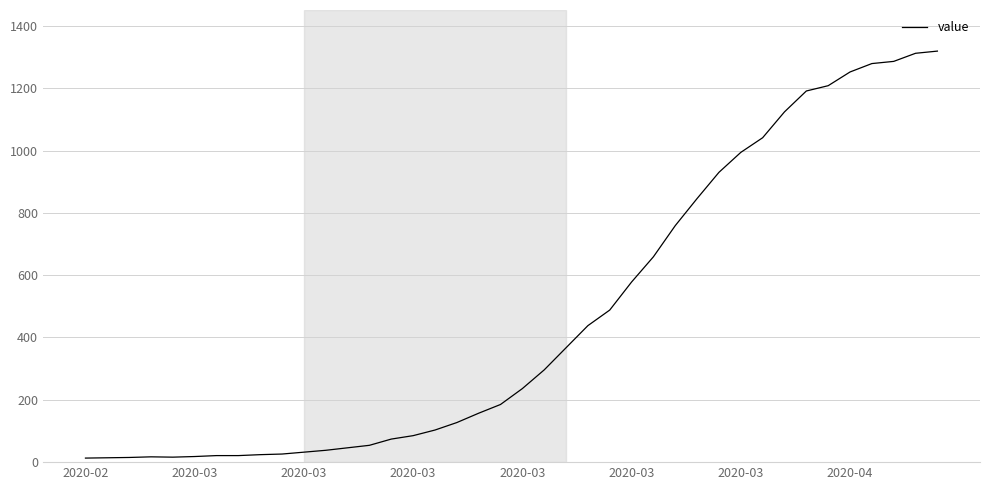

What is the difference between the maximum and minimum values?

1306